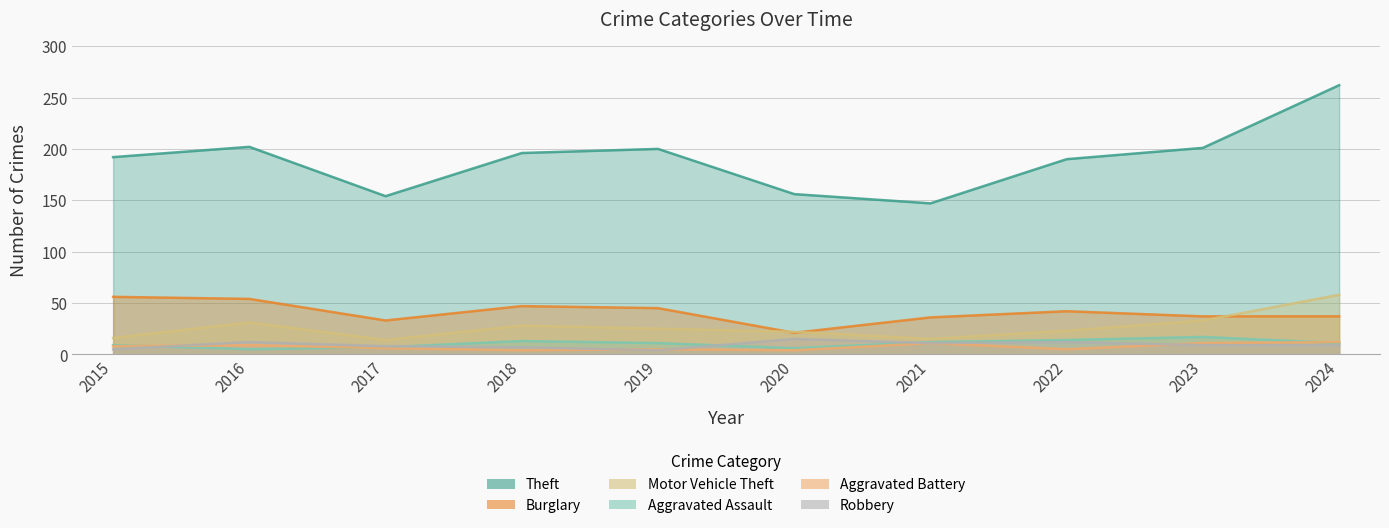

Is it true that Theft equals 90 at 2020?

False